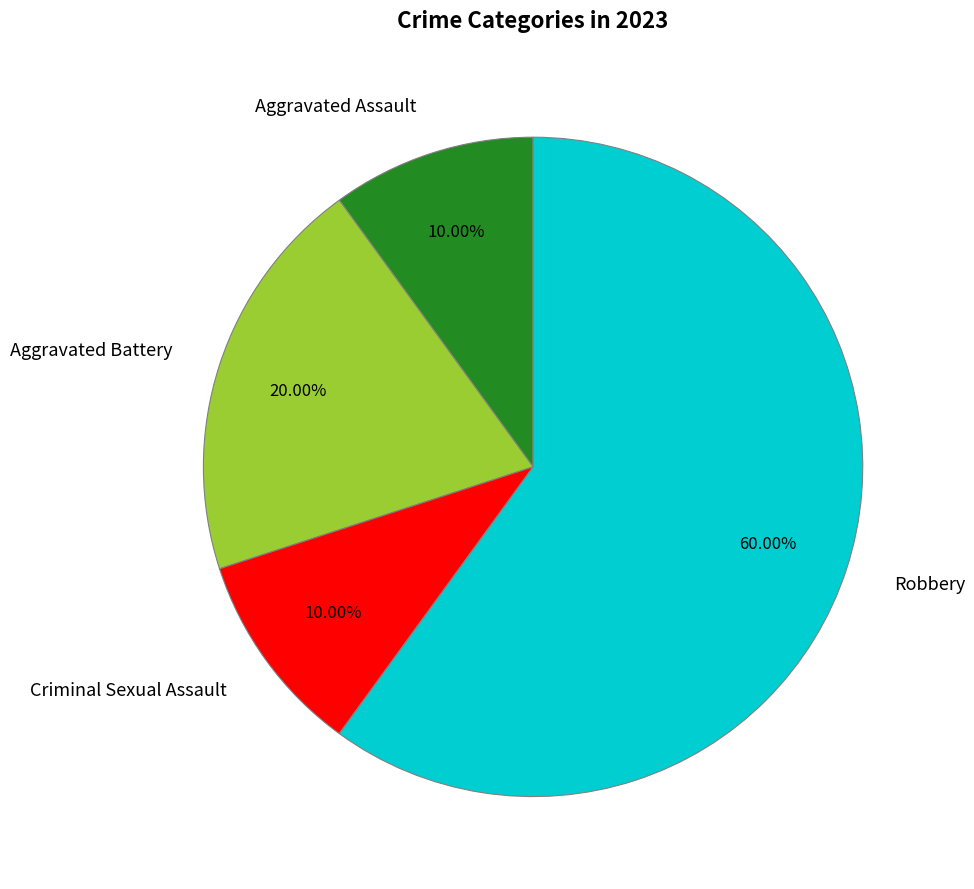

Which category has the biggest portion of the pie?

Robbery